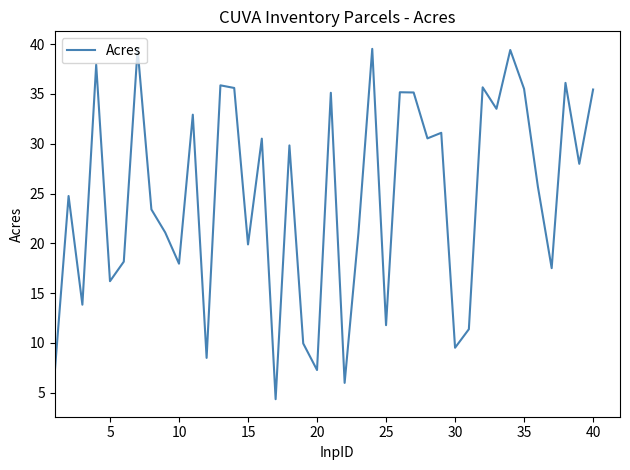

What is the maximum value shown in the chart?

39.5